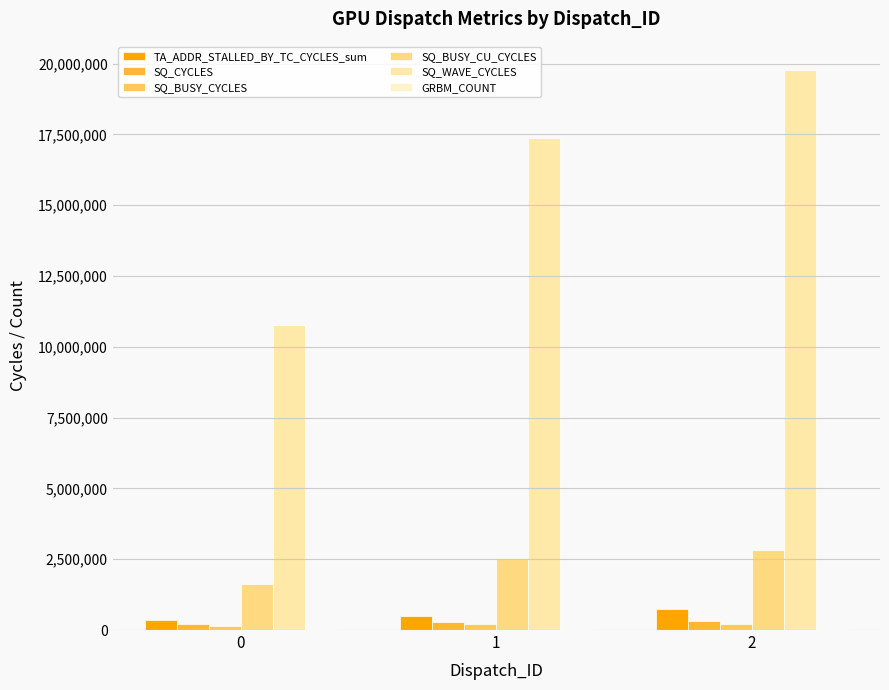

What is the spread (max minus min) of values at 0?

10744457